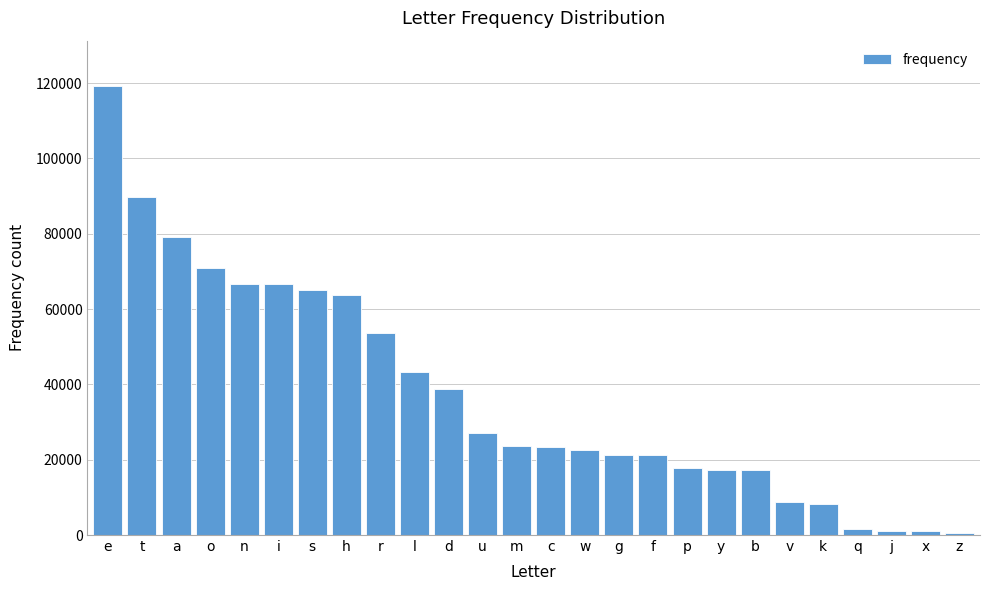

What is the sum of all values?

970343